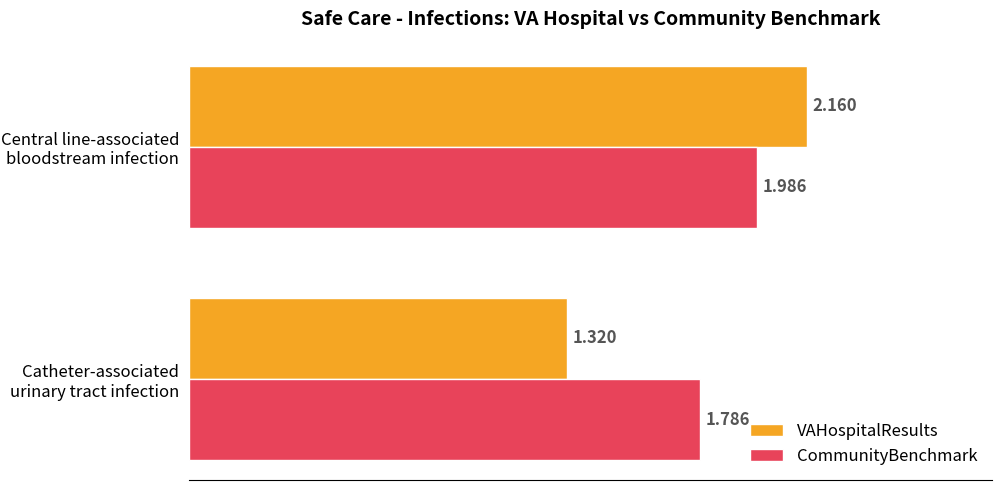

List the labels in order of CommunityBenchmark value, largest first.

Central line-associated bloodstream infection, Catheter-associated urinary tract infection